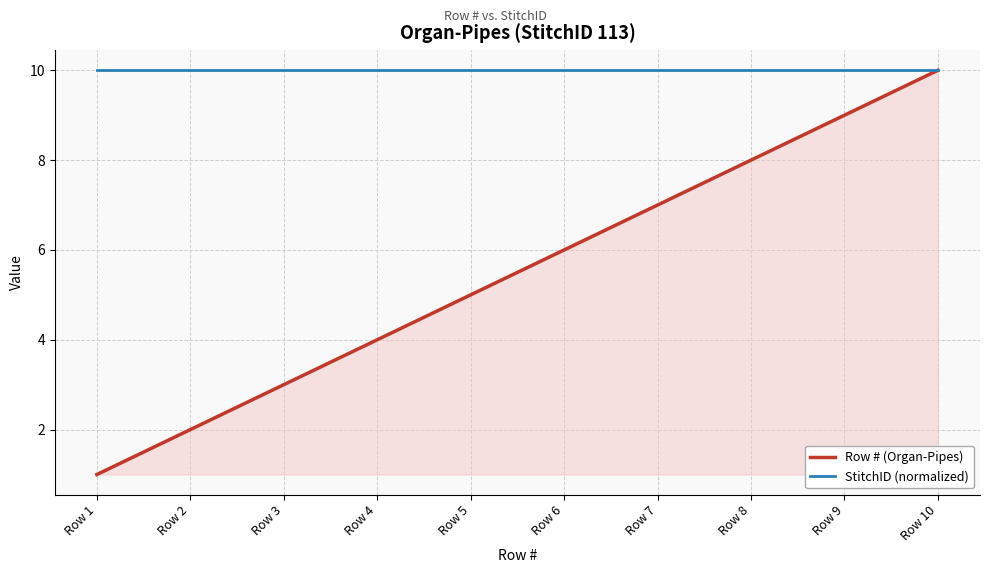

What is the sum of the StitchID (normalized) values at Row 2 and Row 10?

20